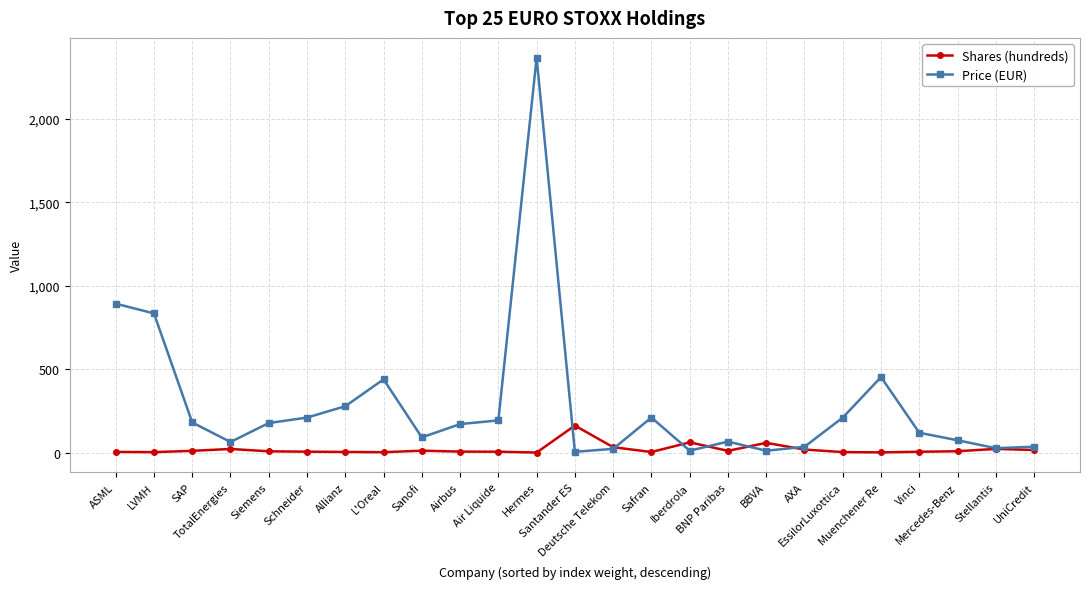

What is the approximate value of Price (EUR) at TotalEnergies?

63.5